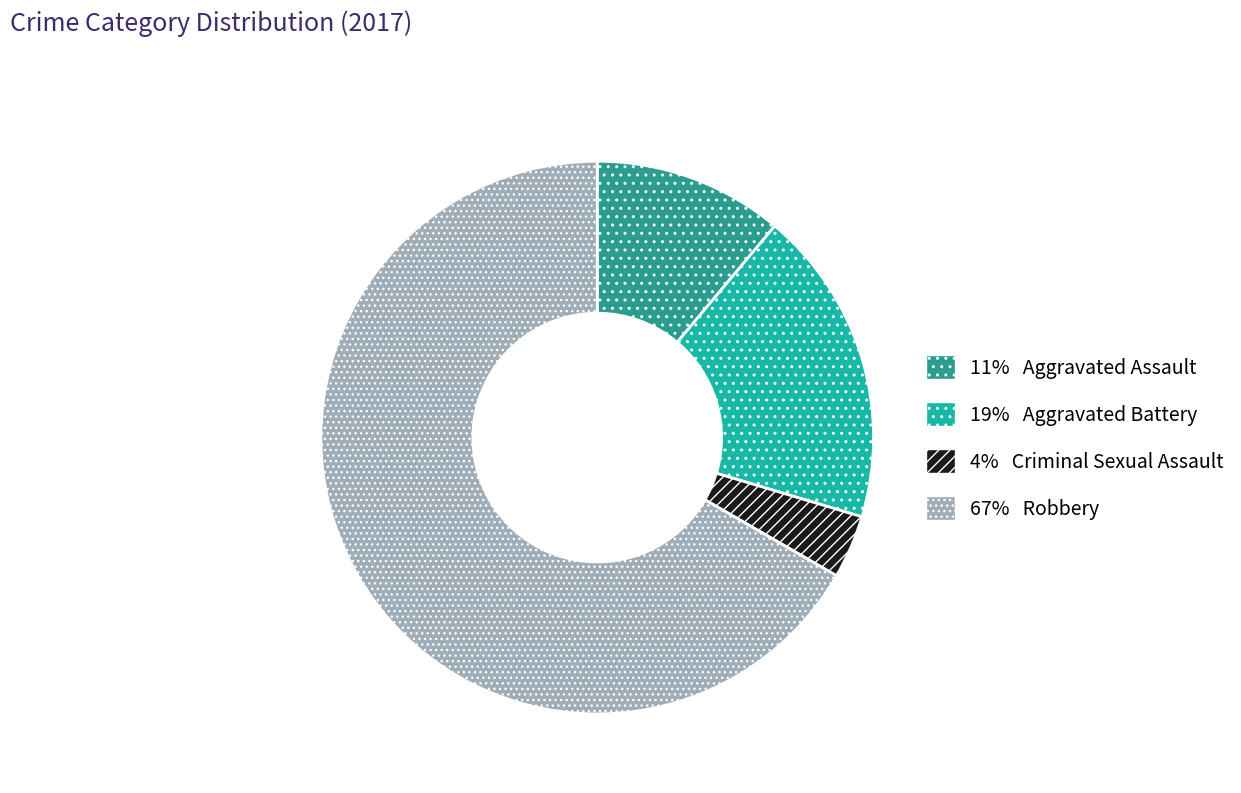

Do 11% Aggravated Assault and 4% Criminal Sexual Assault together represent more than half of the pie?

No